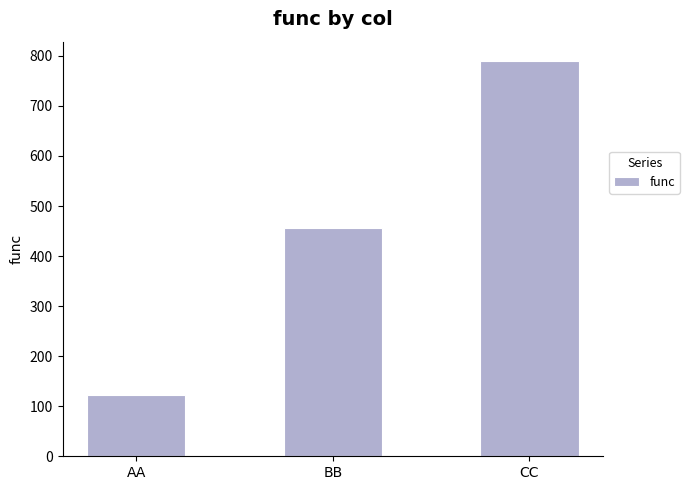

At which label is the value closest to 456?

BB